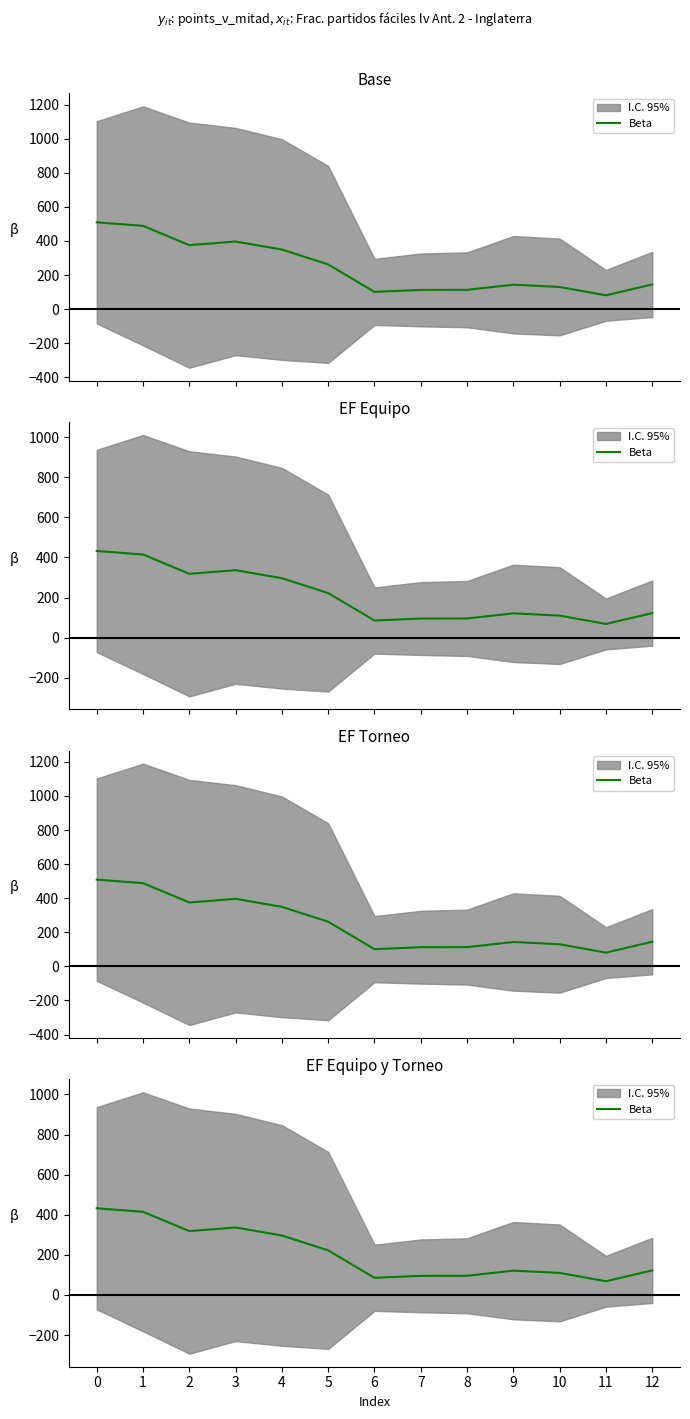

Approximately how many times larger is the value at 10 compared to 4?

0.4